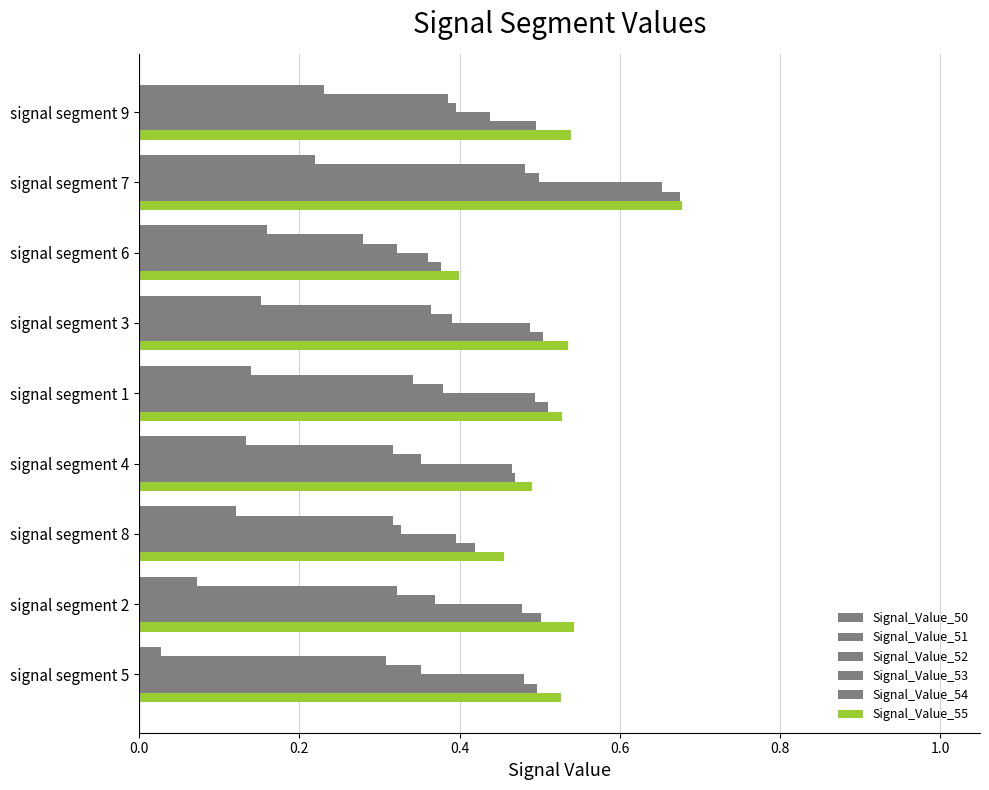

Count the number of categories in the chart.

9